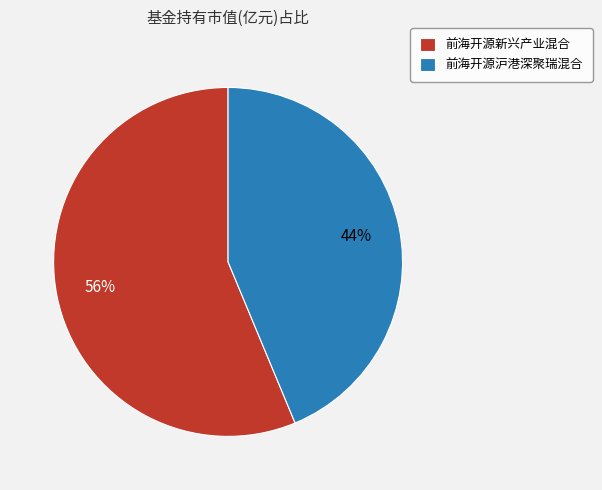

To the nearest percent, what is the average slice percentage?

50%